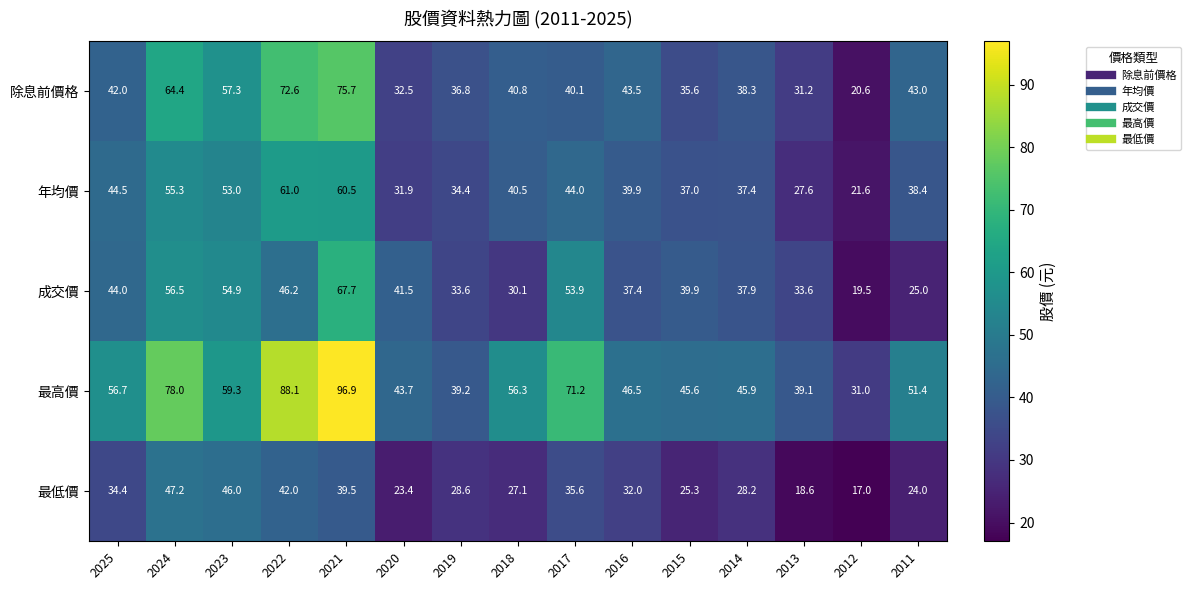

At which category is the sum across all series the highest?

2021